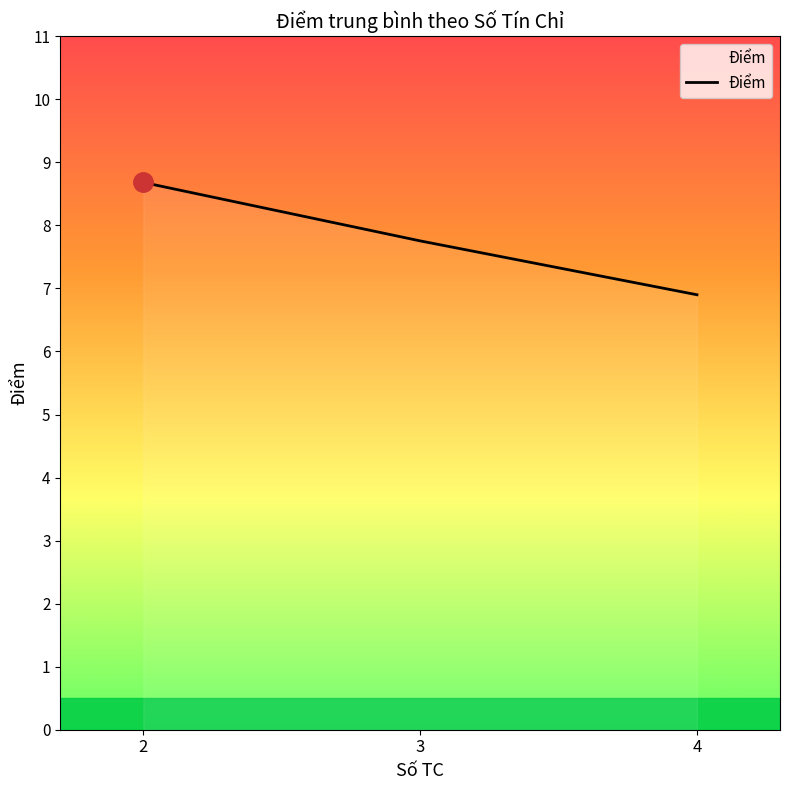

Does the chart display data point markers on the line(s)?

No